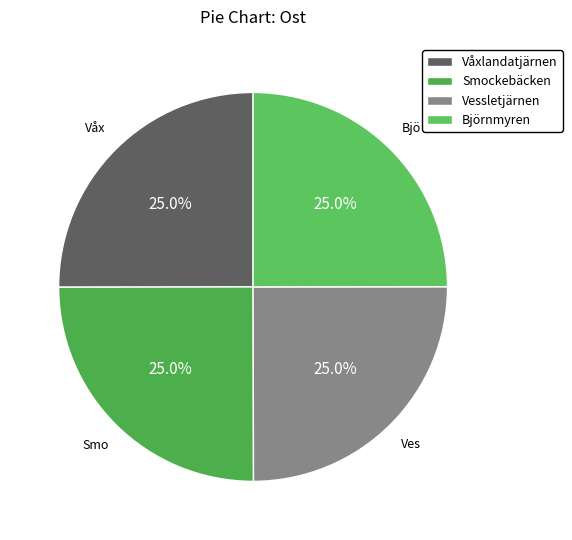

Combined, do Björnmyren and Smockebäcken account for over 50%?

No